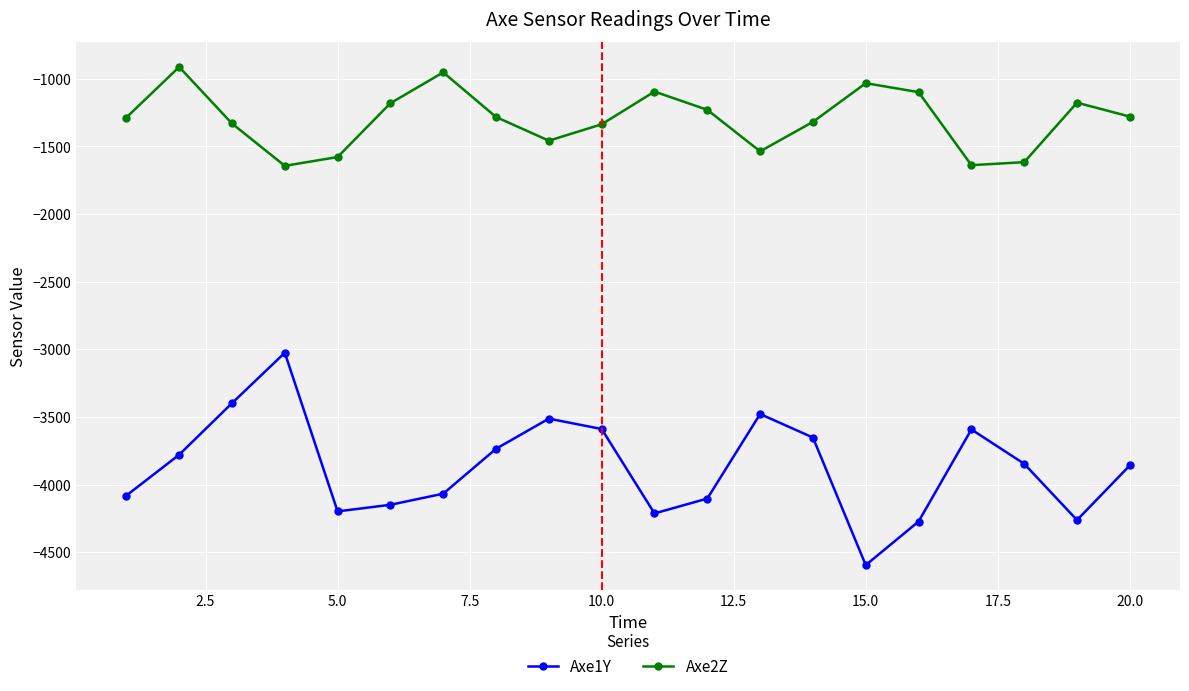

What is the value of the Axe2Z point at the 19th from the left?

-1176